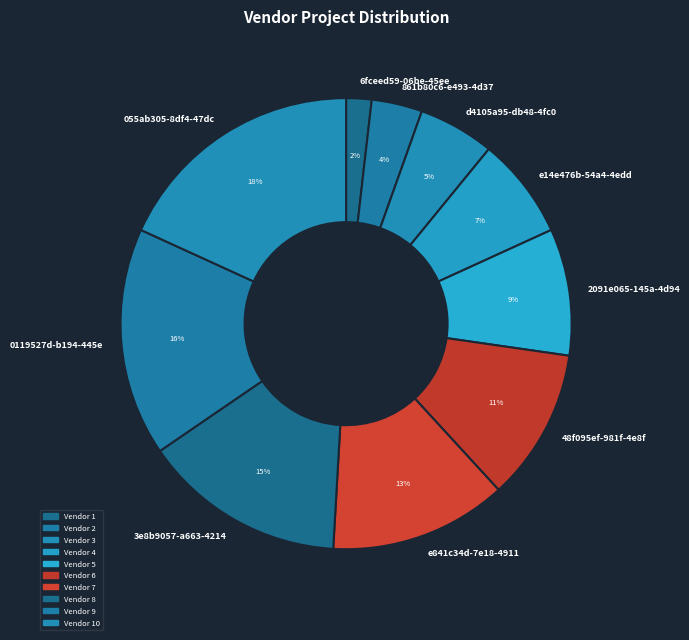

Count the number of slices in the pie.

10